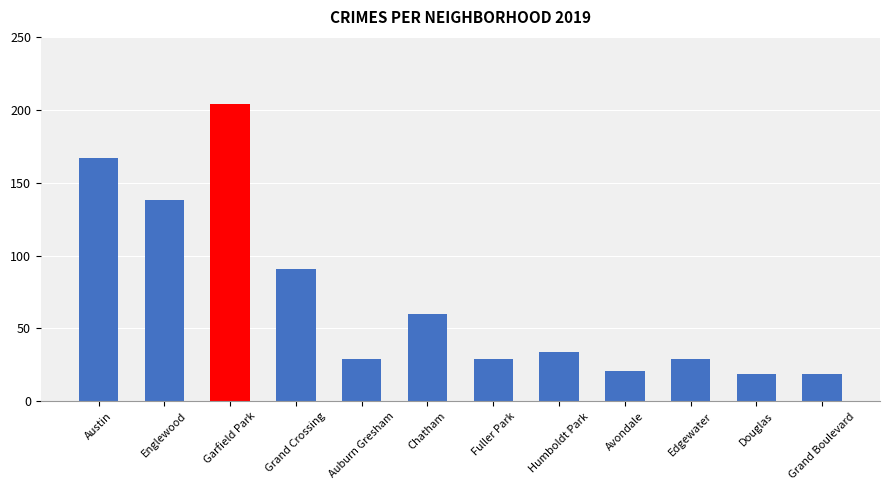

What is the value of the 4th bar from the left?

91